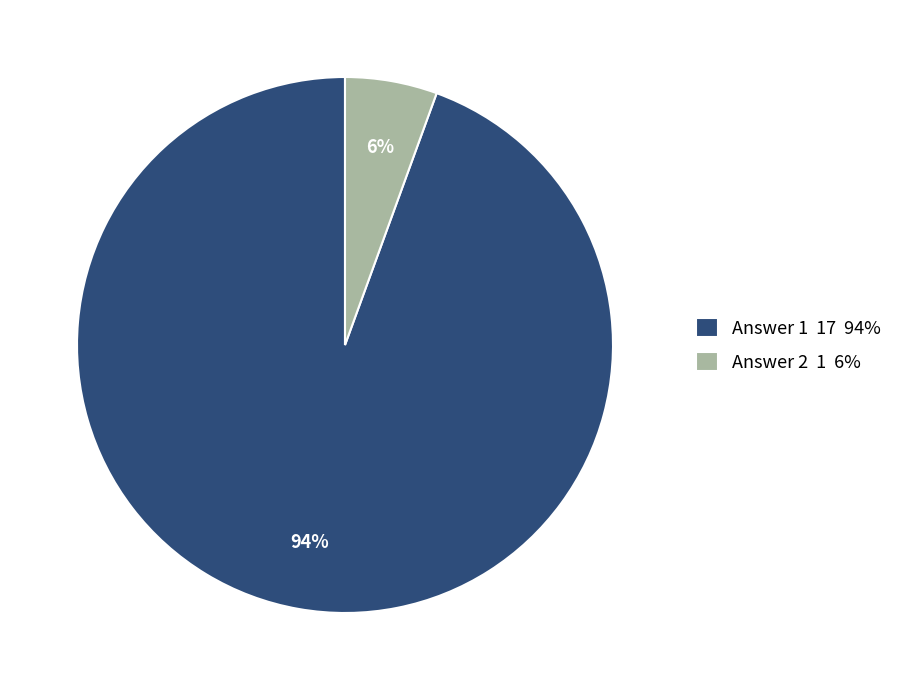

Is Answer 2 the majority of the pie?

No